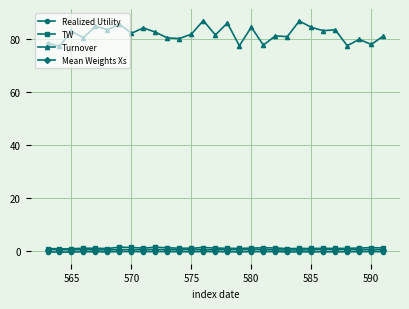

What are all the series names shown in the legend?

Realized Utility, TW, Turnover, Mean Weights Xs